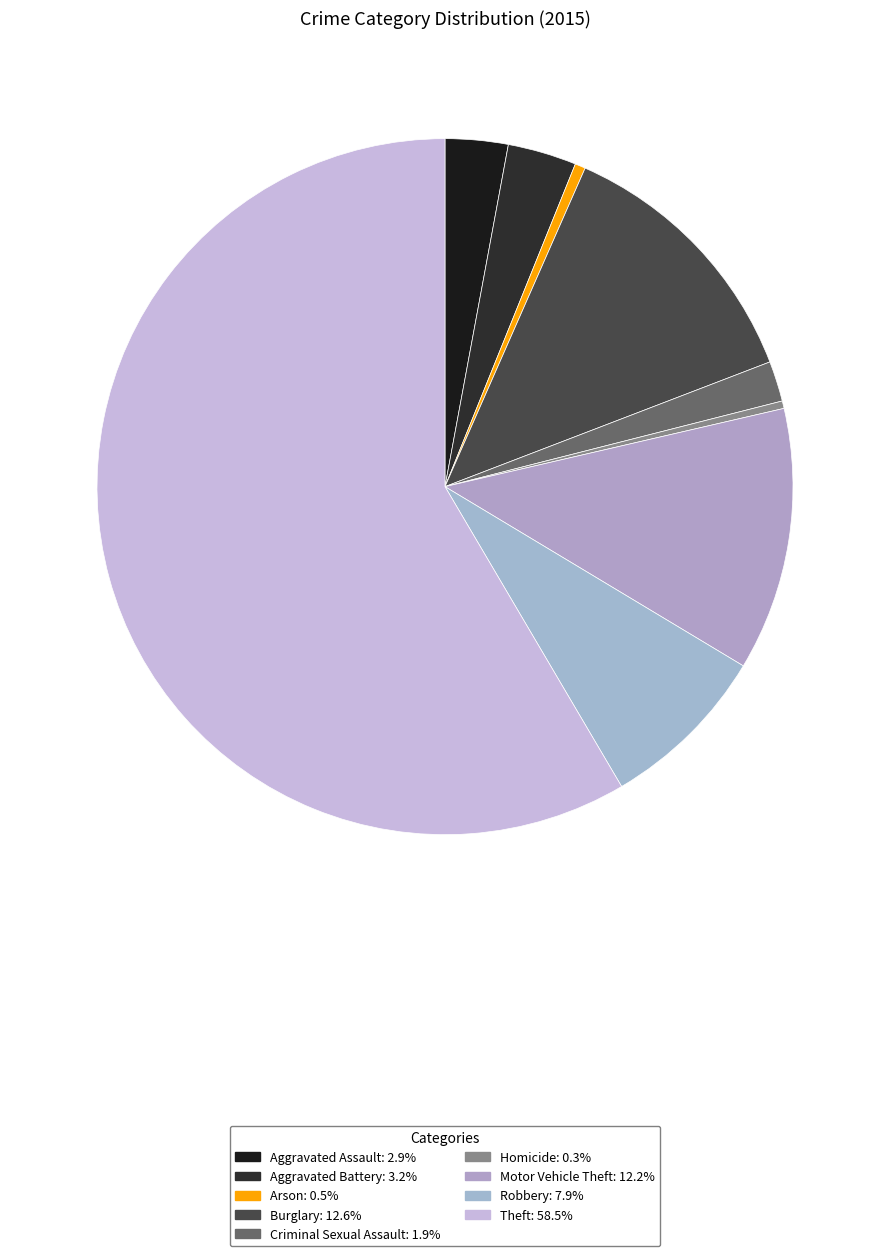

Count the number of slices in the pie.

9